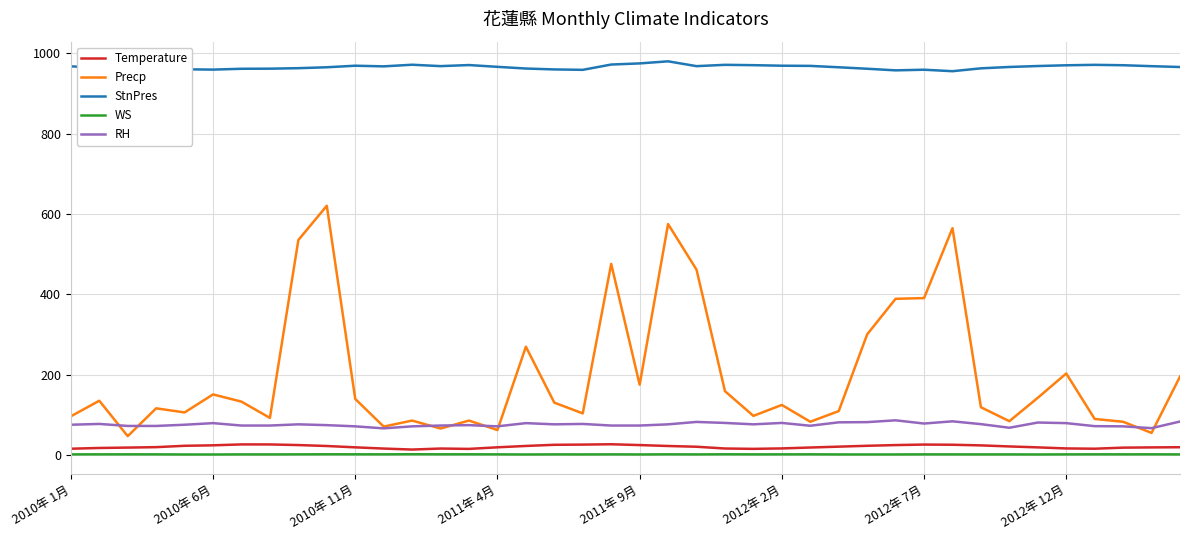

True or false: StnPres and WS intersect in this chart.

False